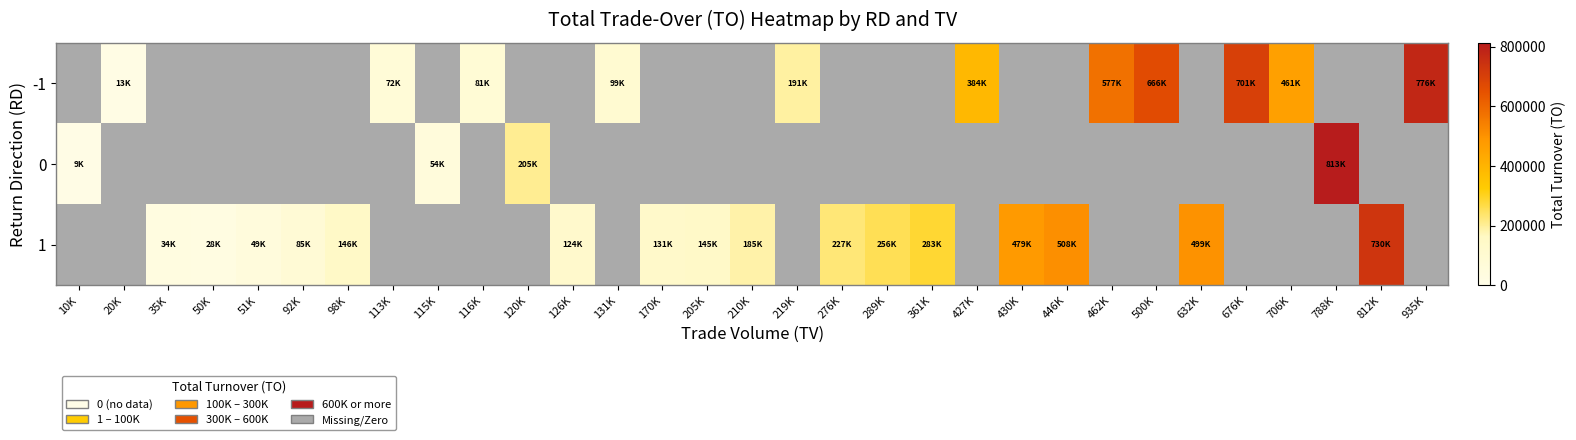

Is it true that -1 equals 81710.0 at 116K?

True